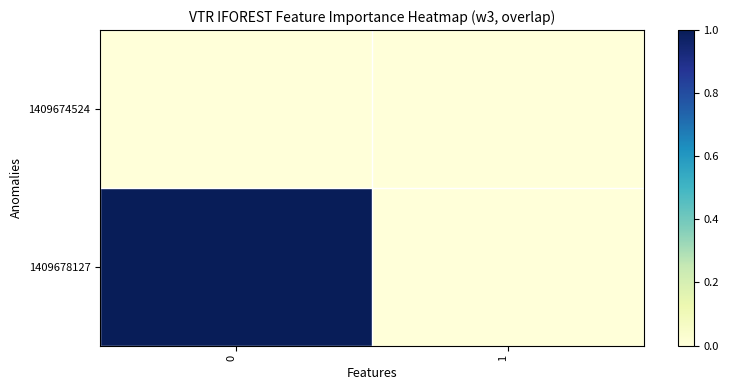

Which series has the largest total across all categories?

1409678127